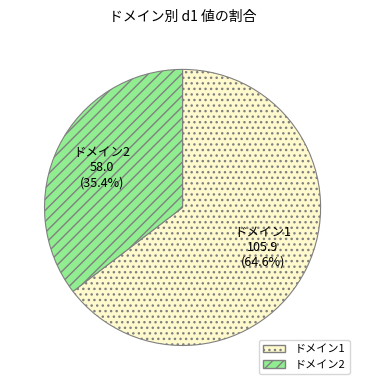

Is there a majority slice in this chart?

Yes